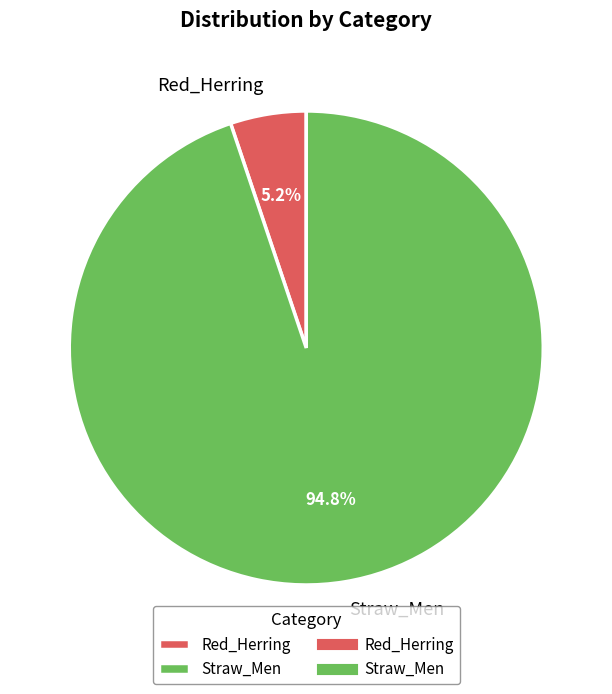

Is there a majority slice in this chart?

Yes